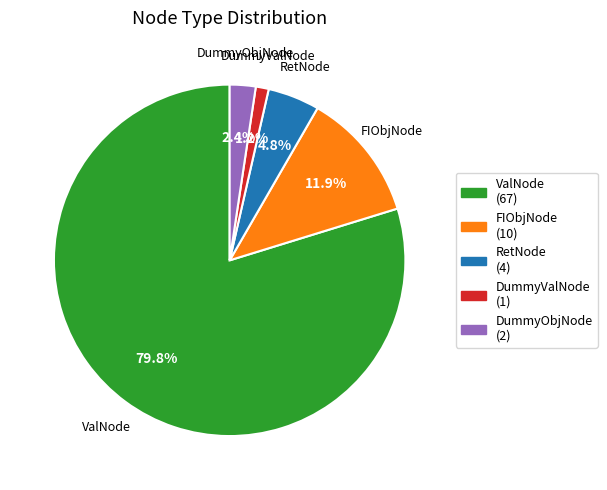

Combined, do DummyObjNode and DummyValNode account for over 50%?

No